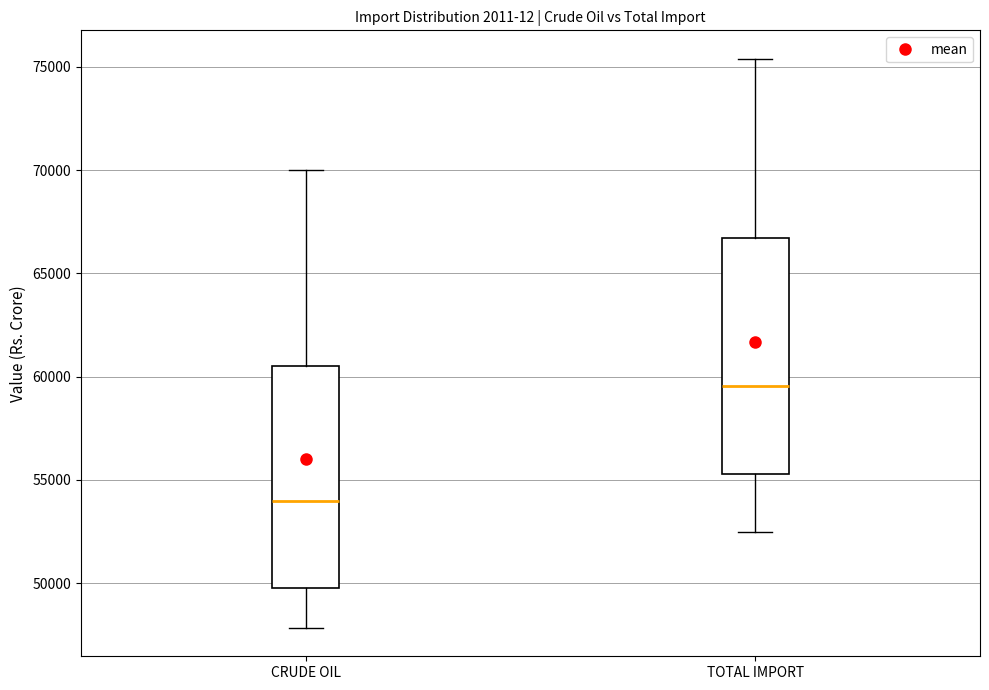

Reading left to right, transcribe this box plot: for each box, give where its median line is, the range the box spans, and where its two whiskers end, as read against the y-axis. The values are not printed on the chart, so give them approximately, as read against the axis.

CRUDE OIL: median 54000, box 50000 to 60500, whiskers 48000 to 70000
TOTAL IMPORT: median 59500, box 55500 to 66500, whiskers 52500 to 75500